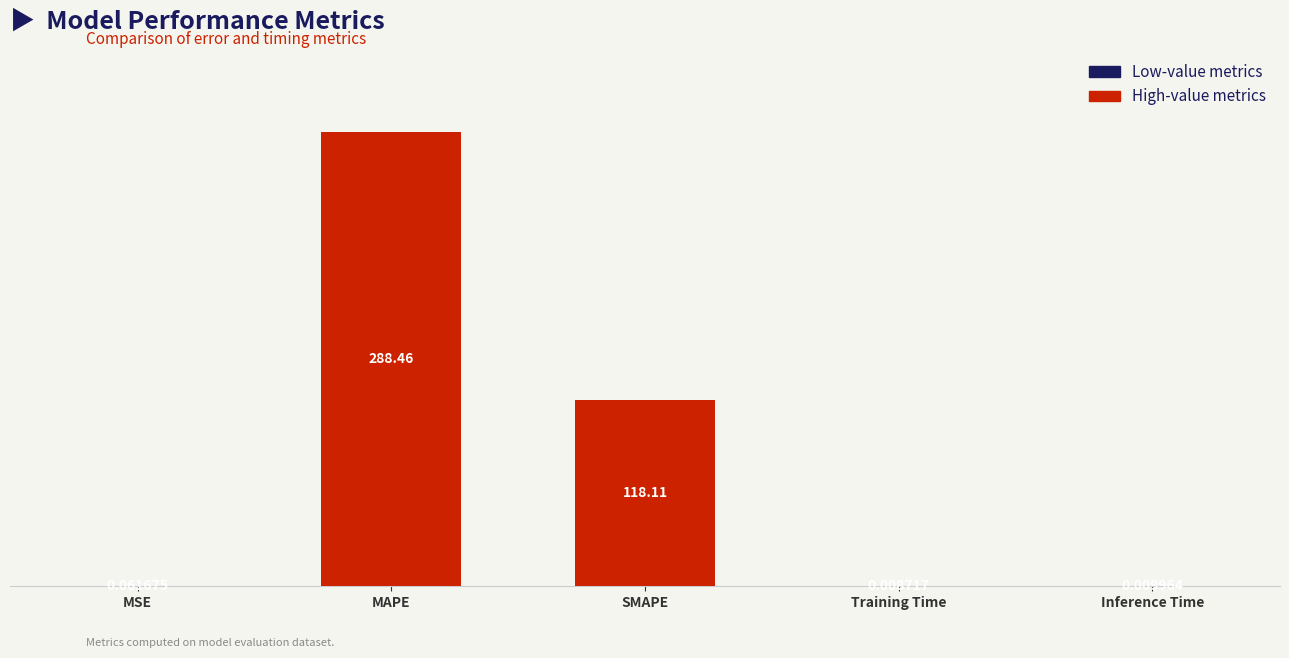

At which label is the value closest to 144?

SMAPE